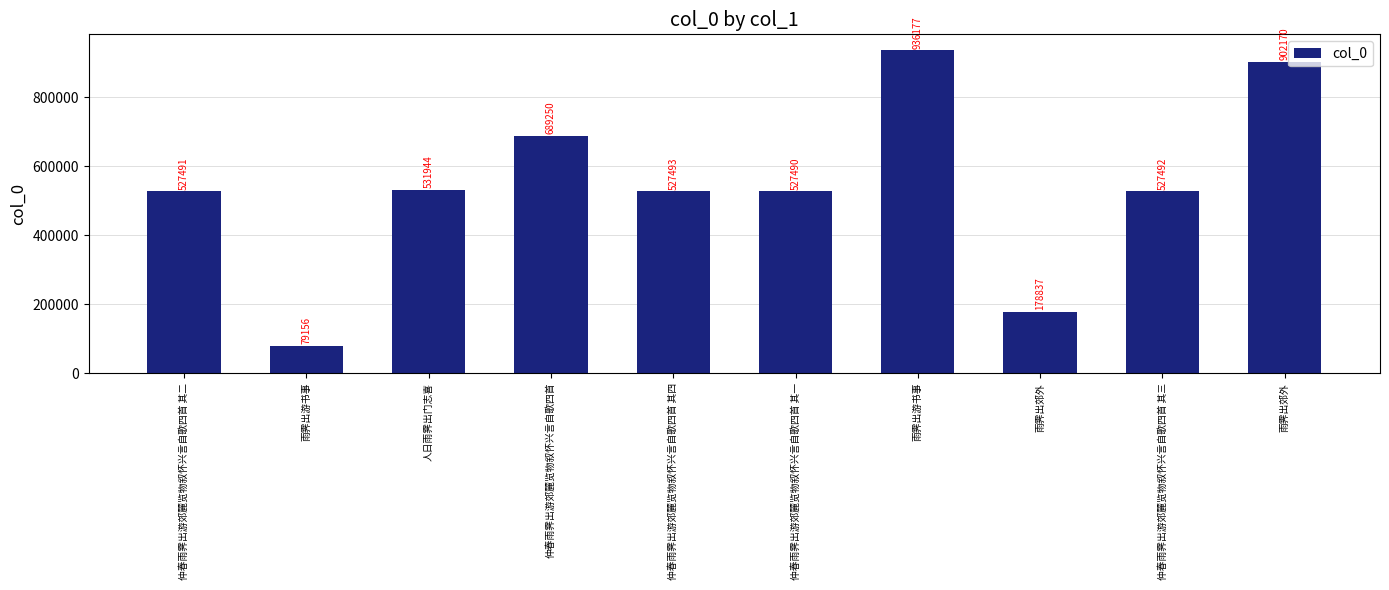

Which has a higher value, 雨霁出游书事 or 雨霁出游书事?

雨霁出游书事